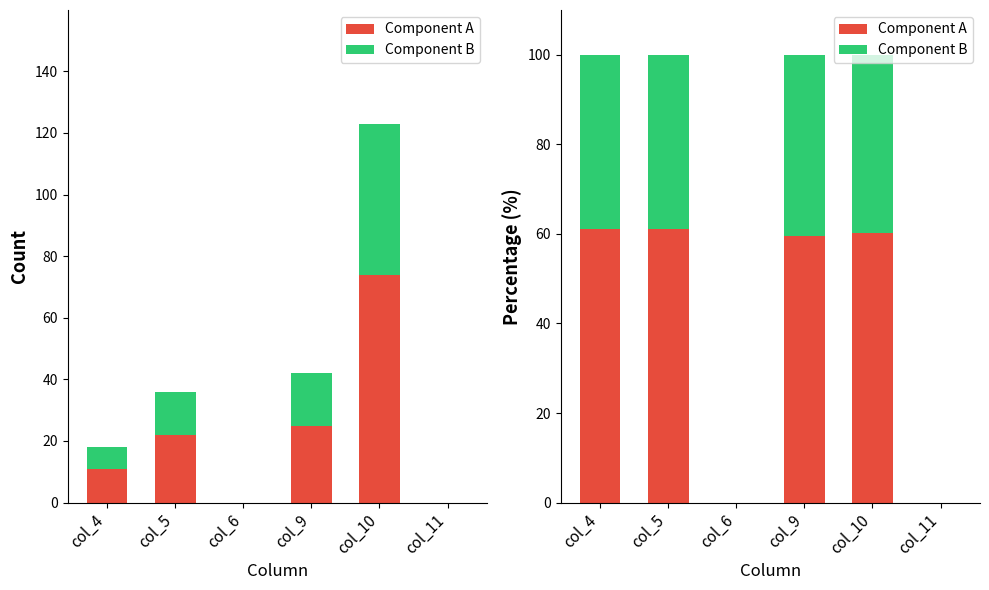

What is the difference between the second highest and minimum values in the Component B series?

39.8